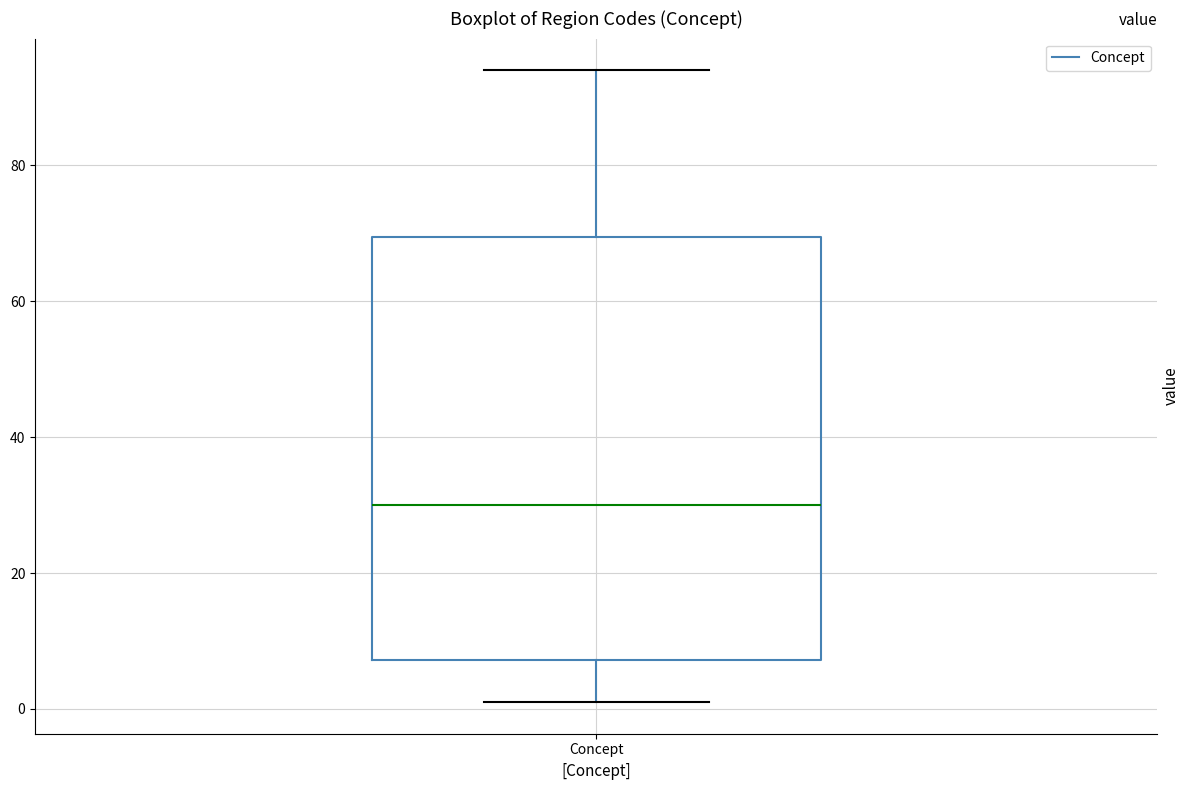

Read this box plot against the y-axis: the position of the median line, the range covered by the box, and the ends of both whiskers. The values are not printed on the chart, so give them approximately, as read against the axis.

median 30, box 8 to 70, whiskers 2 to 94